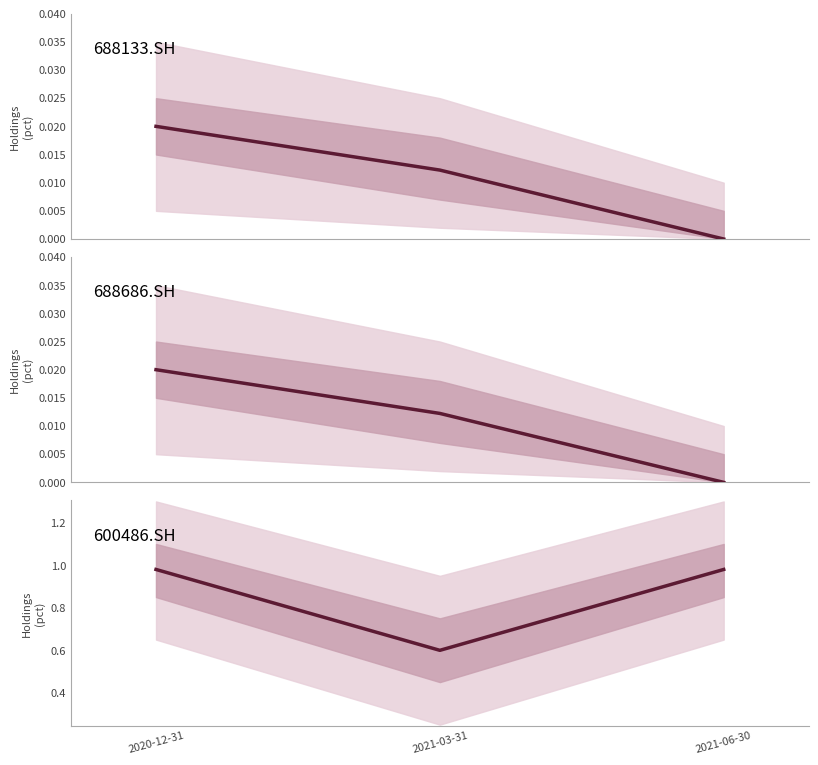

How many lines are shown in the chart?

3